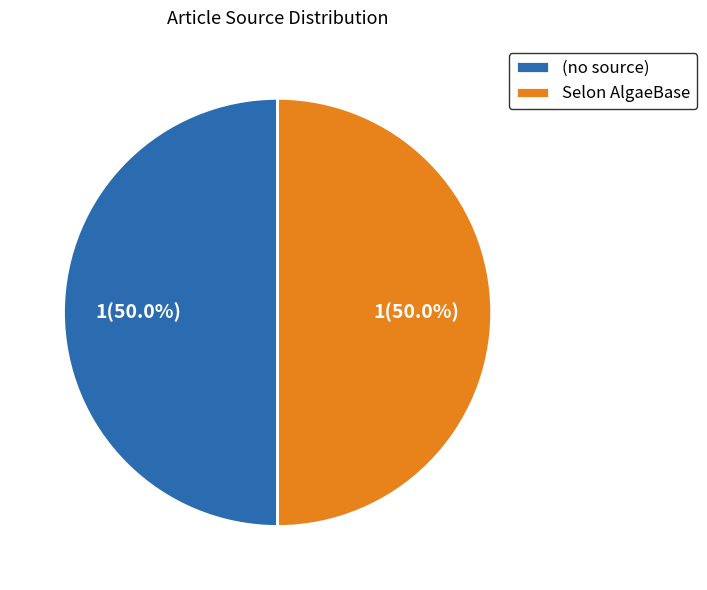

Approximately how many times larger is the value at Selon AlgaeBase compared to (no source)?

1.0